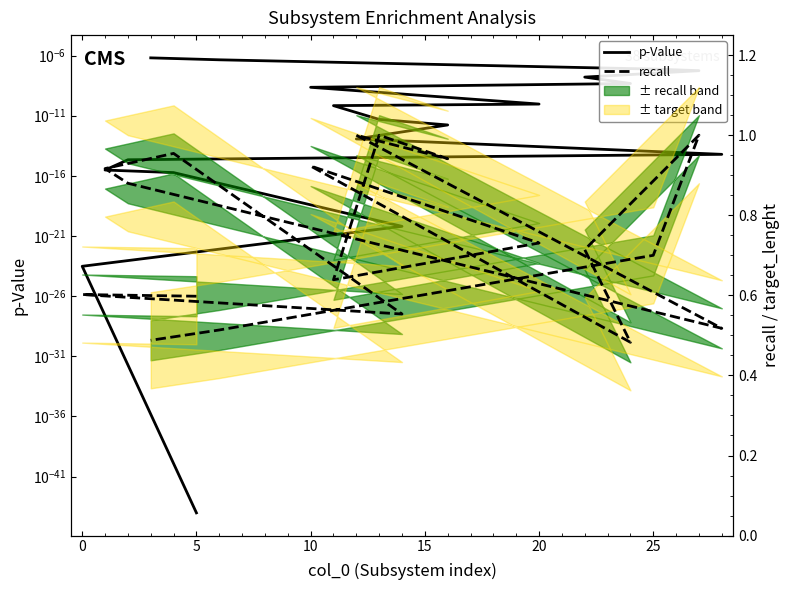

Rank the series at 10 from lowest to highest value.

p-Value, recall